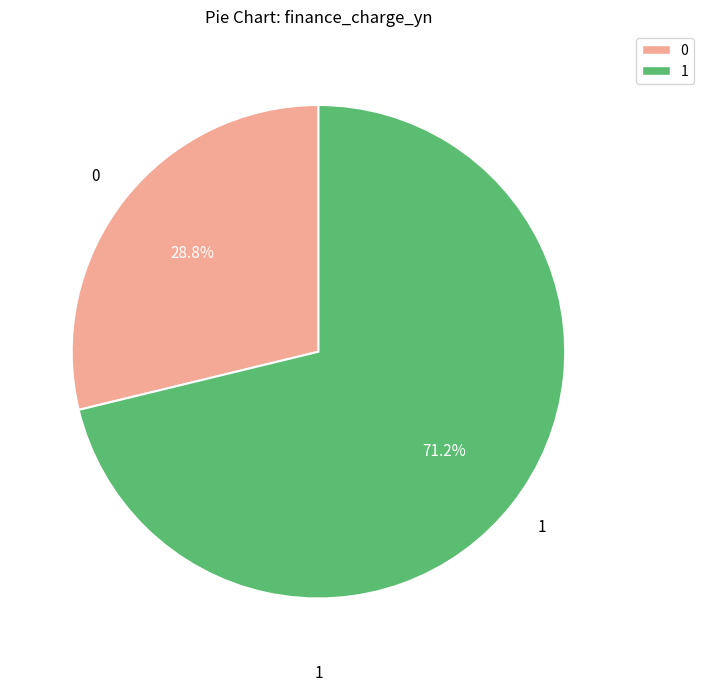

Does any single category account for the majority?

Yes